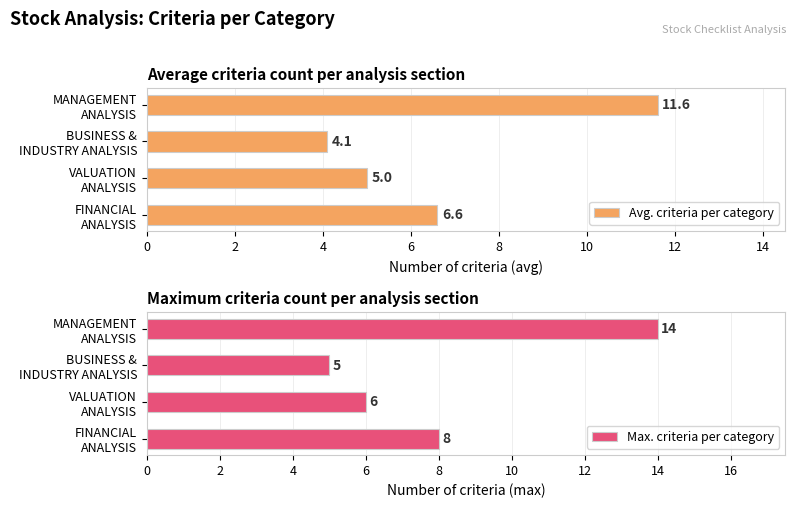

What is the average value of the Avg. criteria per category series?

6.8